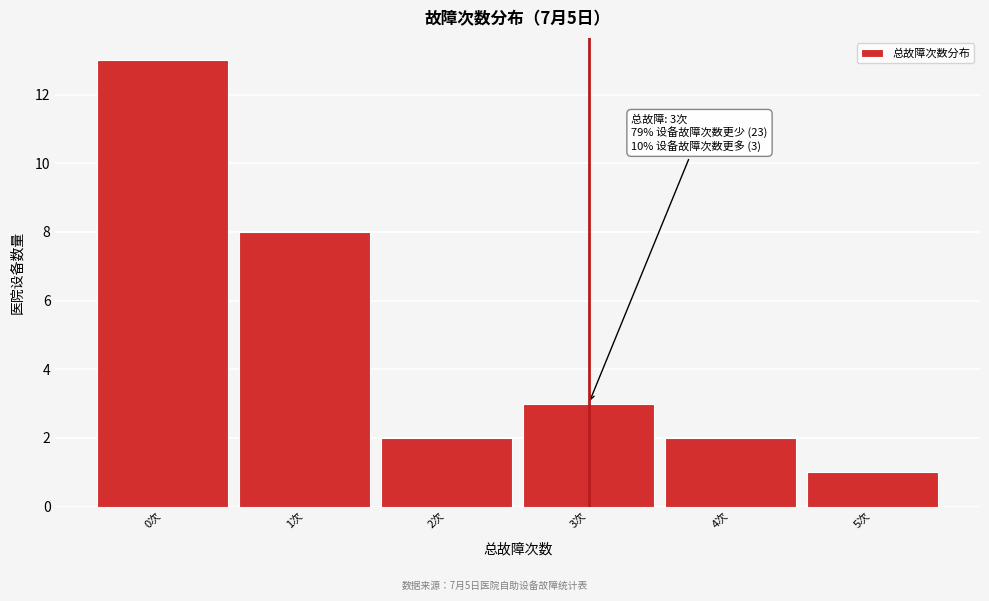

Which range on the x-axis has the tallest bar?

-0.5 to 0.5